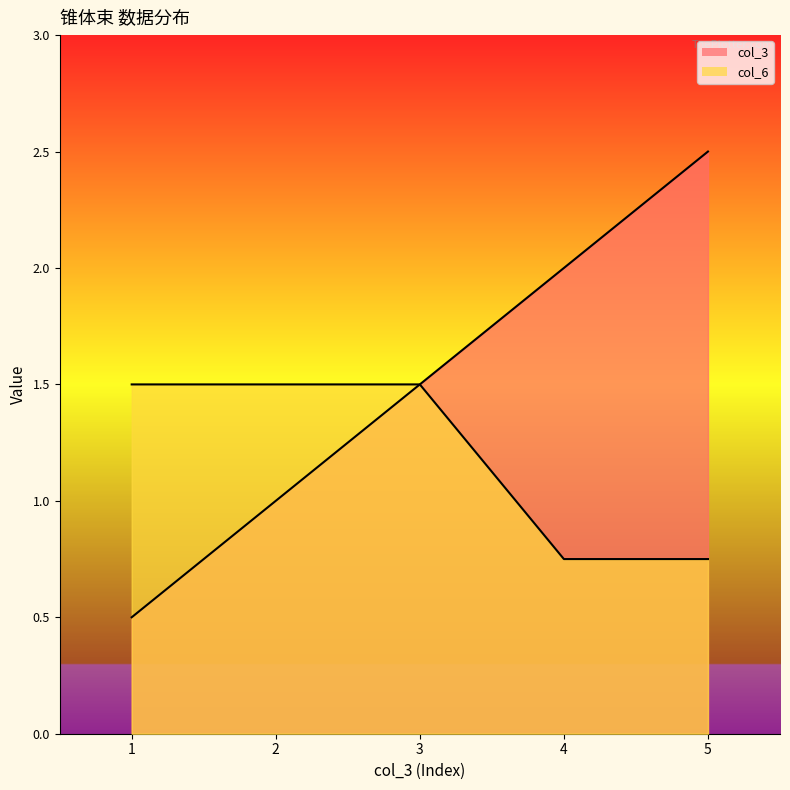

Which series has the largest total across all categories?

col_3